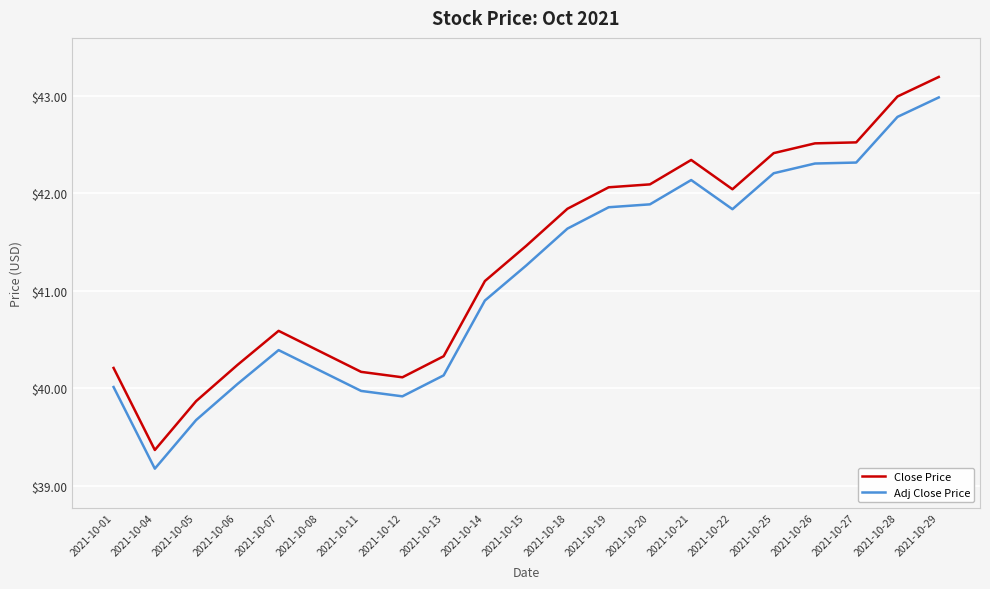

Which series has the largest range (max minus min)?

Close Price